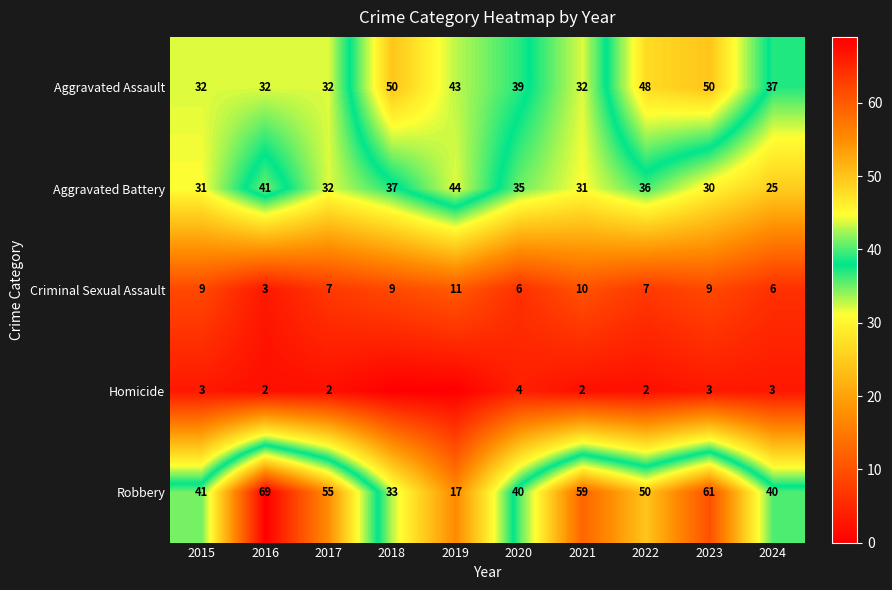

Which series has the widest spread of values?

Robbery